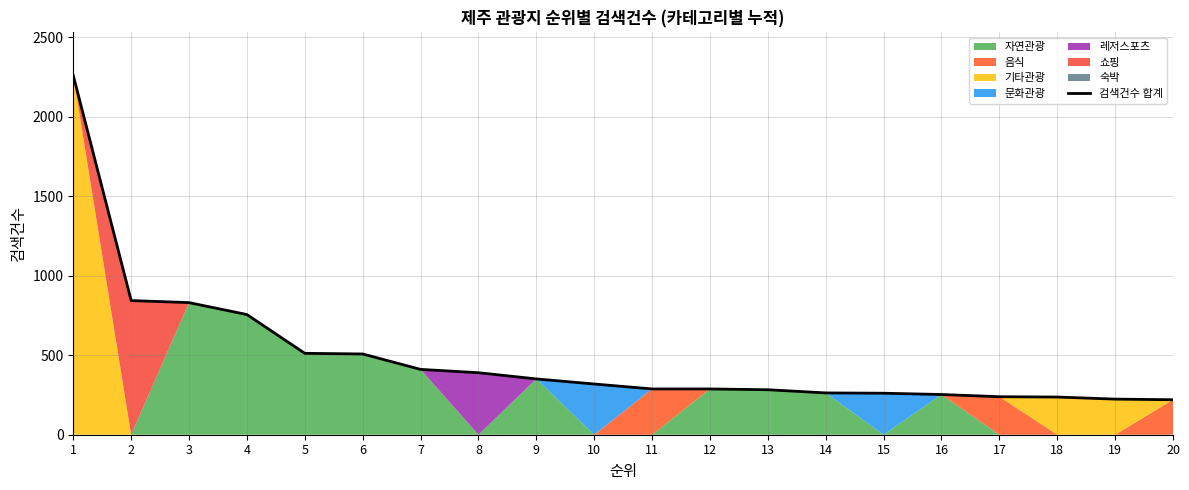

Reading right to left, transcribe all the data shown in this chart.

20=220	19=224	18=237	17=239	16=253	15=261	14=263	13=283	12=288	11=288	10=319	9=351	8=390	7=411	6=508	5=512	4=756	3=831	2=844	1=2260